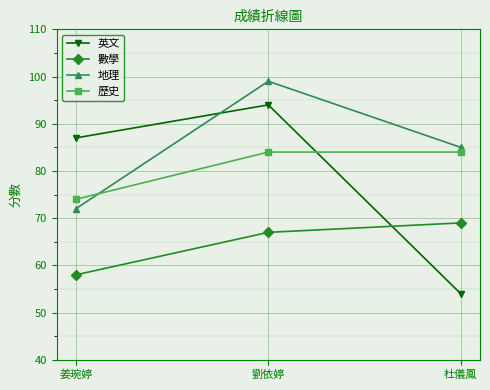

What is the approximate value of 英文 at 劉依婷, to the nearest 10?

90